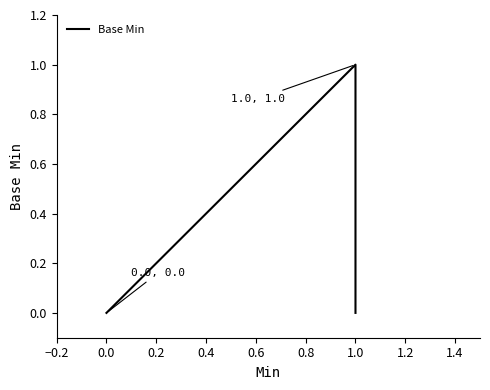

True or false: the data shows 1 at 1.0.

True